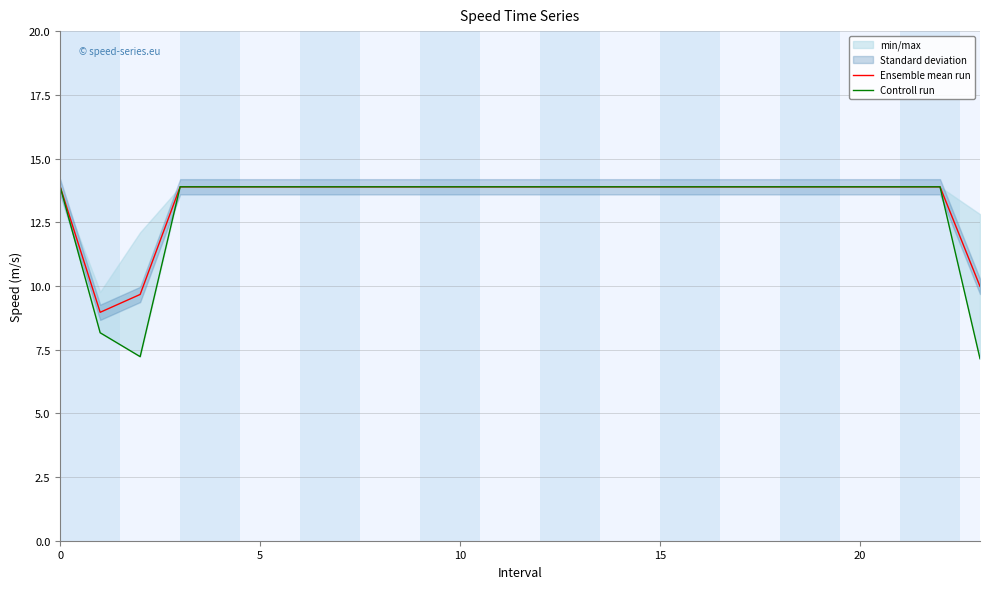

Which series has the largest total across all categories?

Ensemble mean run